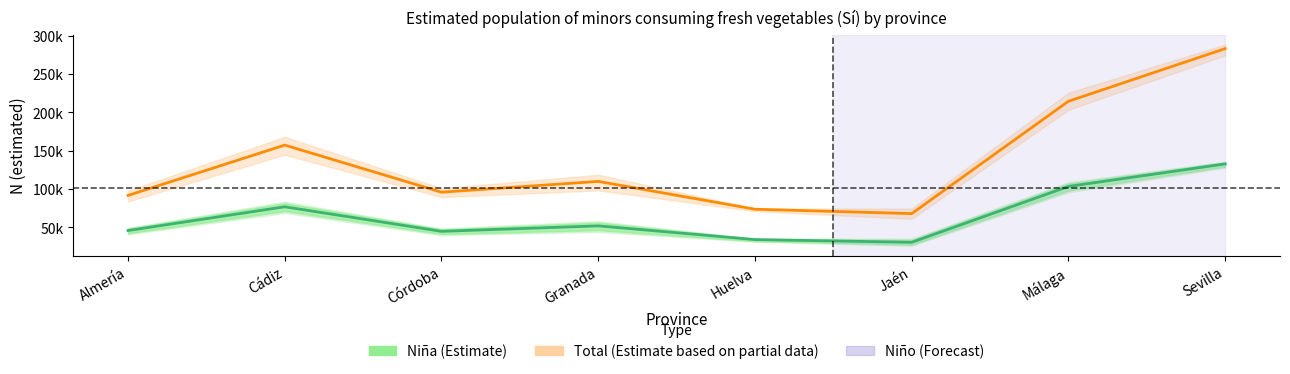

Reading left to right, what are all the values shown in this chart?

Niña (Estimate): 45780	76785	44758	51910	34025	30447	103310	132726
Total (Estimate based on partial data): 91586	157262	95816	109890	73604	67873	214376	283058